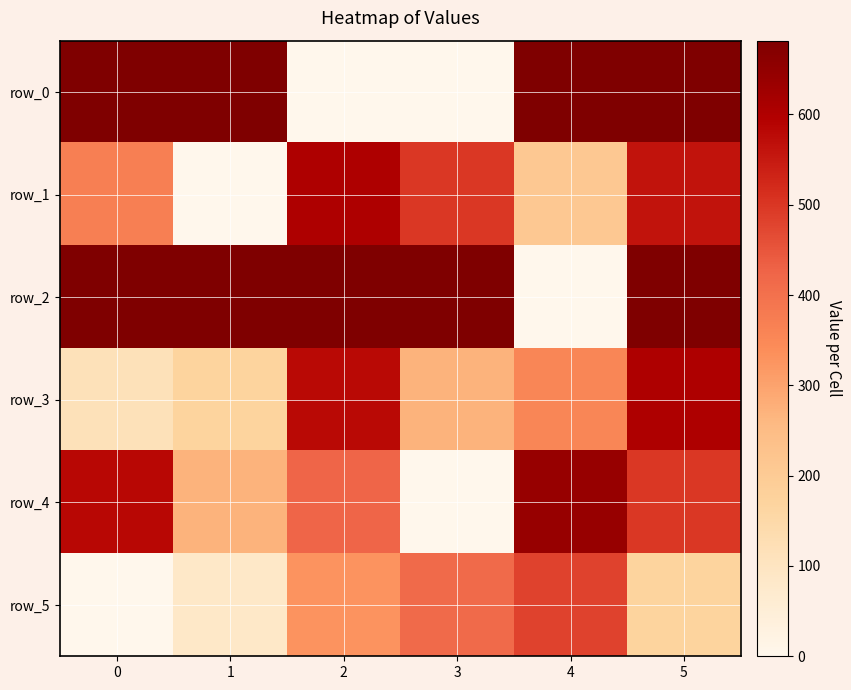

Which series has the widest spread of values?

row_0